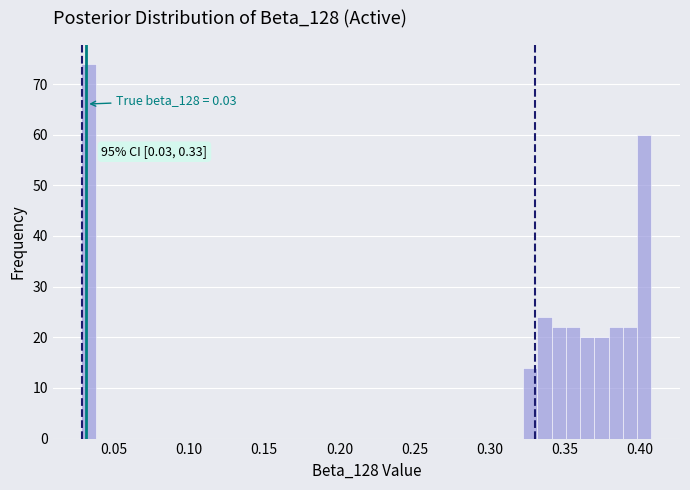

Read against the x-axis, roughly where is the centre of the tallest bar?

0.035